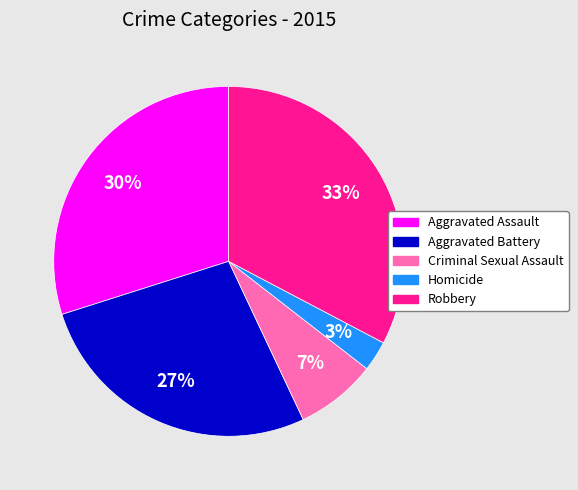

Which category has the biggest portion of the pie?

Robbery